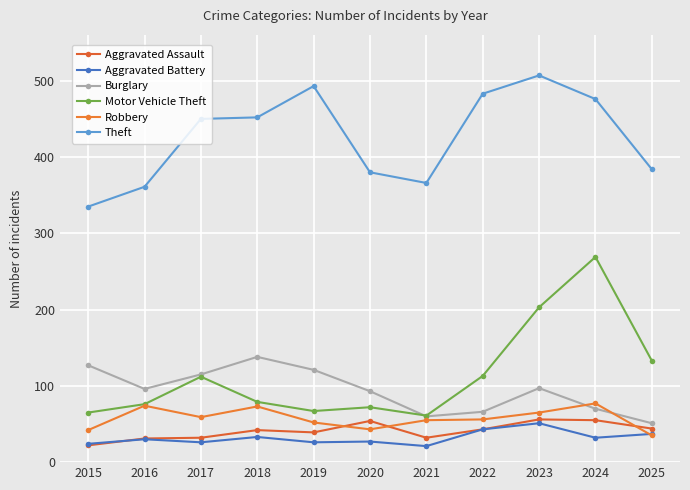

Count the number of categories in the chart.

11